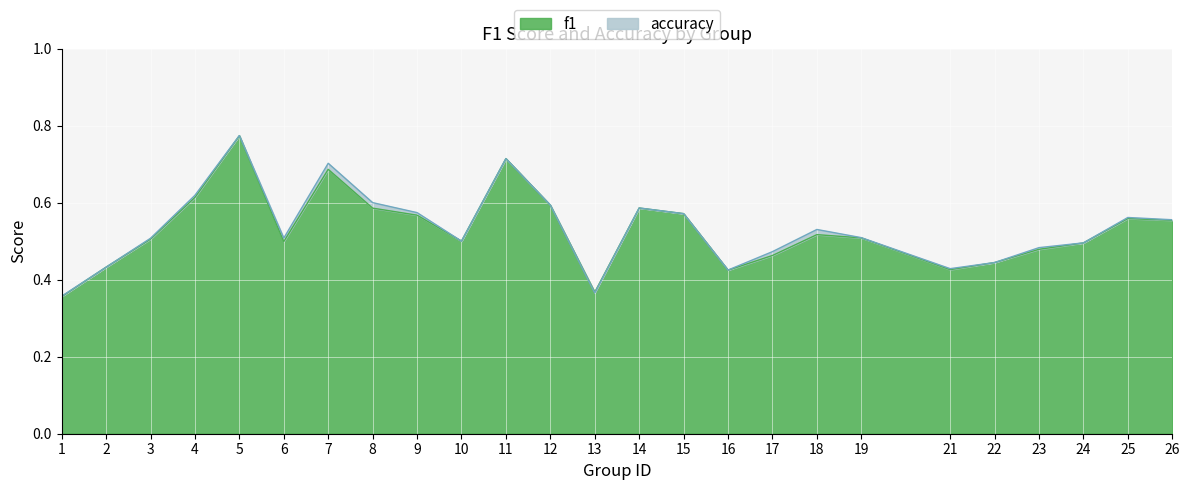

The accuracy series shows 0.7 at 7. True or false?

True